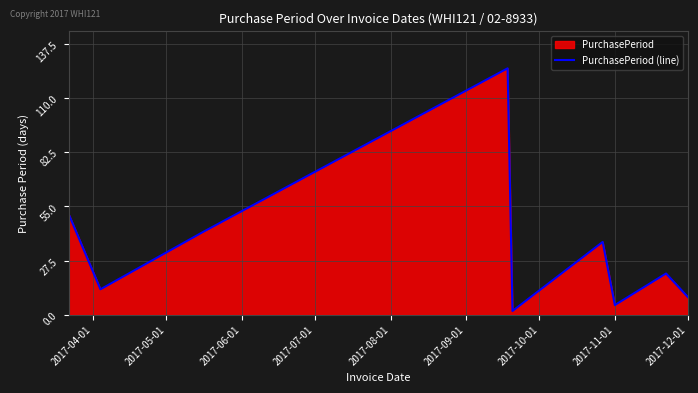

What is the greatest value displayed?

125